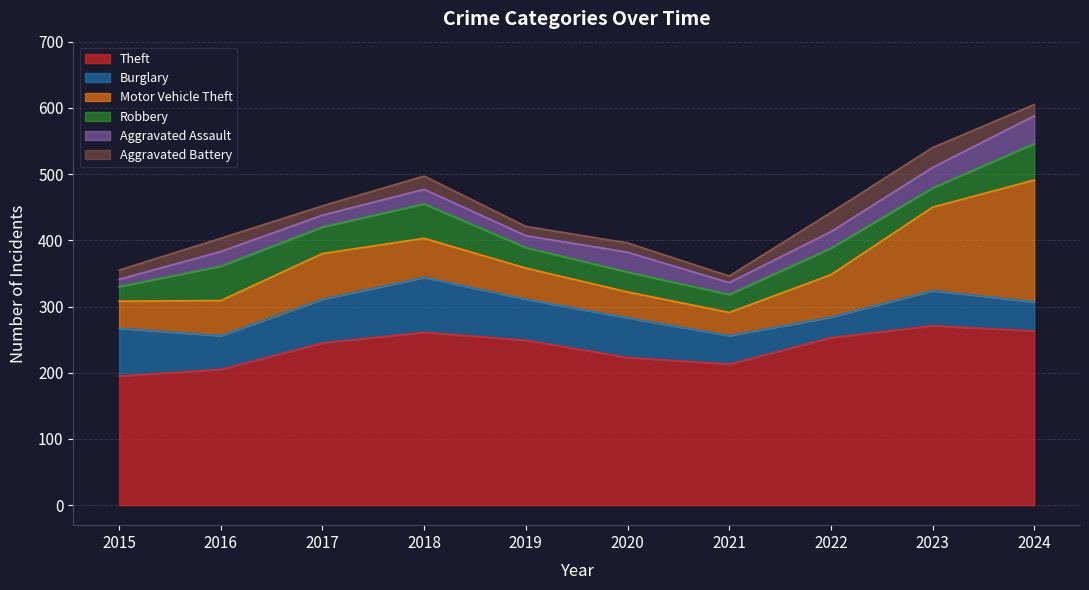

Reading left to right, list all the values displayed in this chart.

Theft: 195	205	245	261	249	223	213	253	271	263
Burglary: 72	51	66	83	62	60	43	31	53	44
Motor Vehicle Theft: 41	53	69	59	47	39	35	64	126	184
Robbery: 22	52	40	52	31	30	27	40	29	55
Aggravated Assault: 11	22	18	22	18	30	18	25	31	42
Aggravated Battery: 14	20	14	20	14	14	10	29	30	17